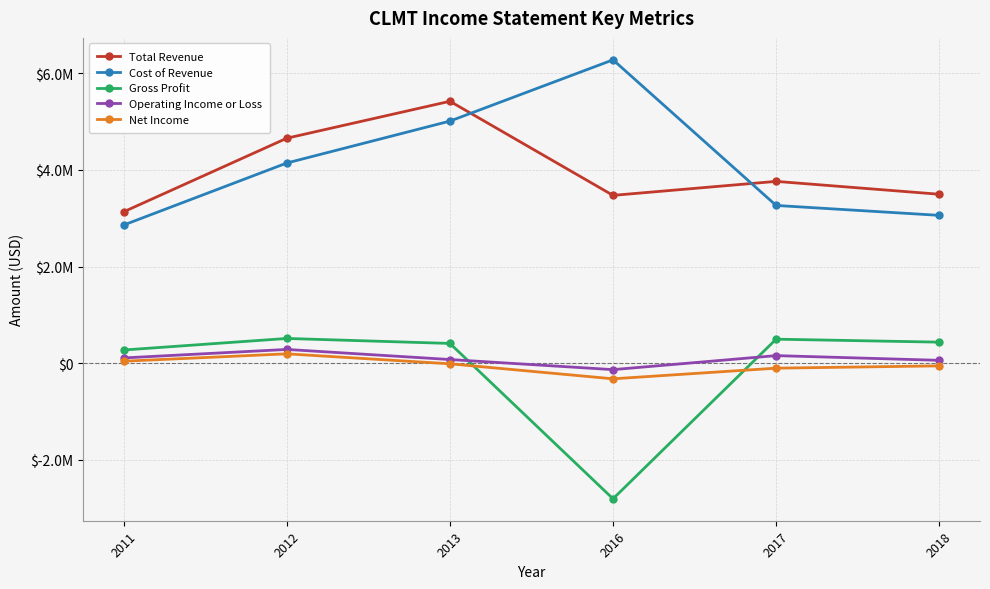

What is the total value across all series at 2018?

7001600